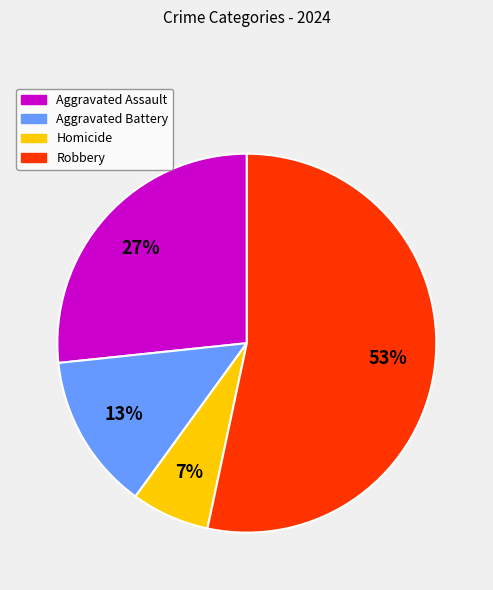

Rank the categories by value from highest to lowest.

Robbery, Aggravated Assault, Aggravated Battery, Homicide